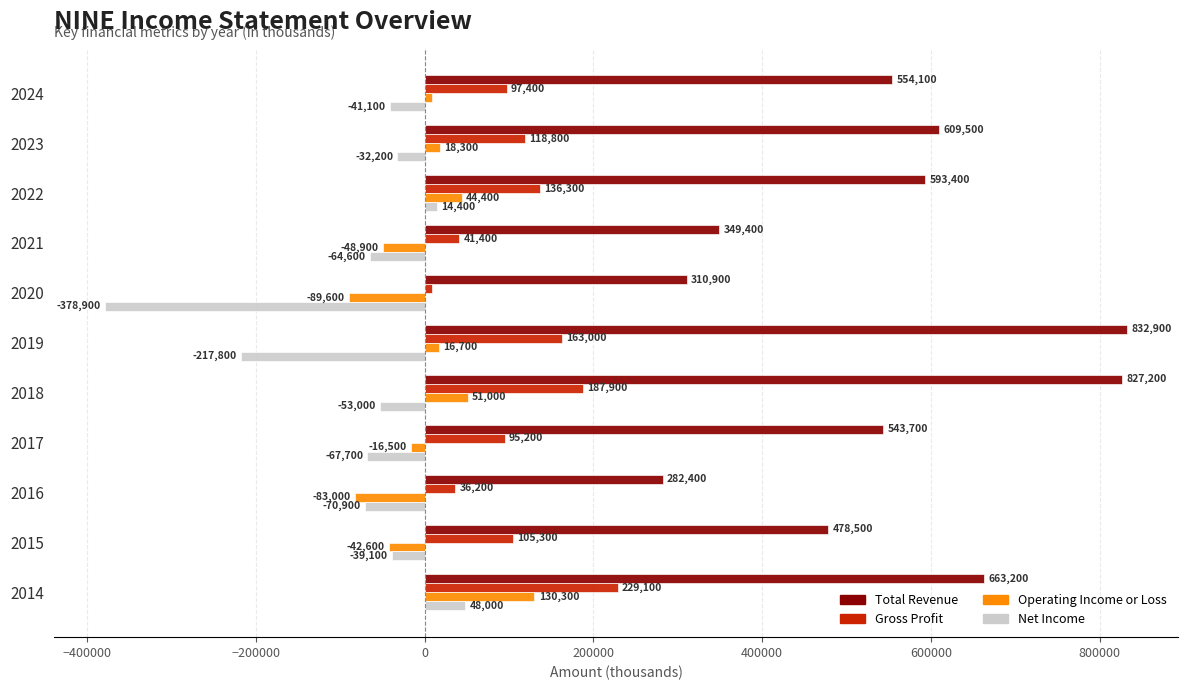

Rank the categories by Operating Income or Loss value from lowest to highest.

2020, 2016, 2021, 2015, 2017, 2024, 2019, 2023, 2022, 2018, 2014